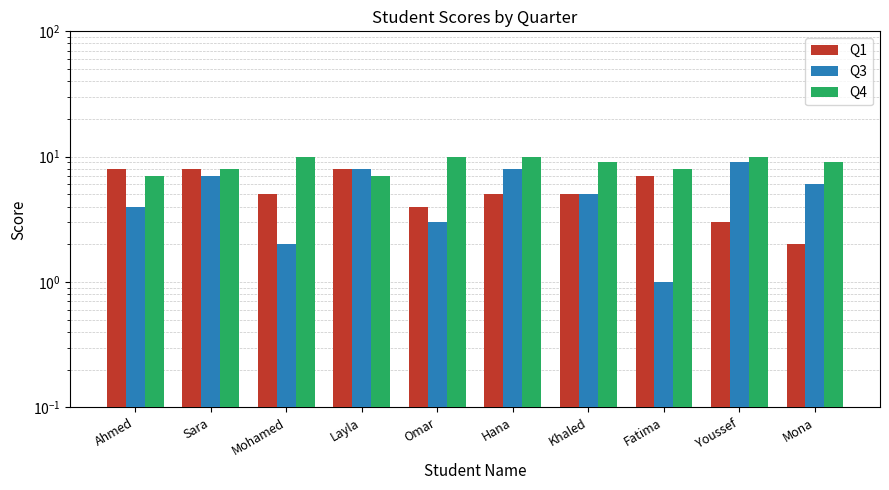

The value of Q3 at Ahmed is 2. True or false?

False